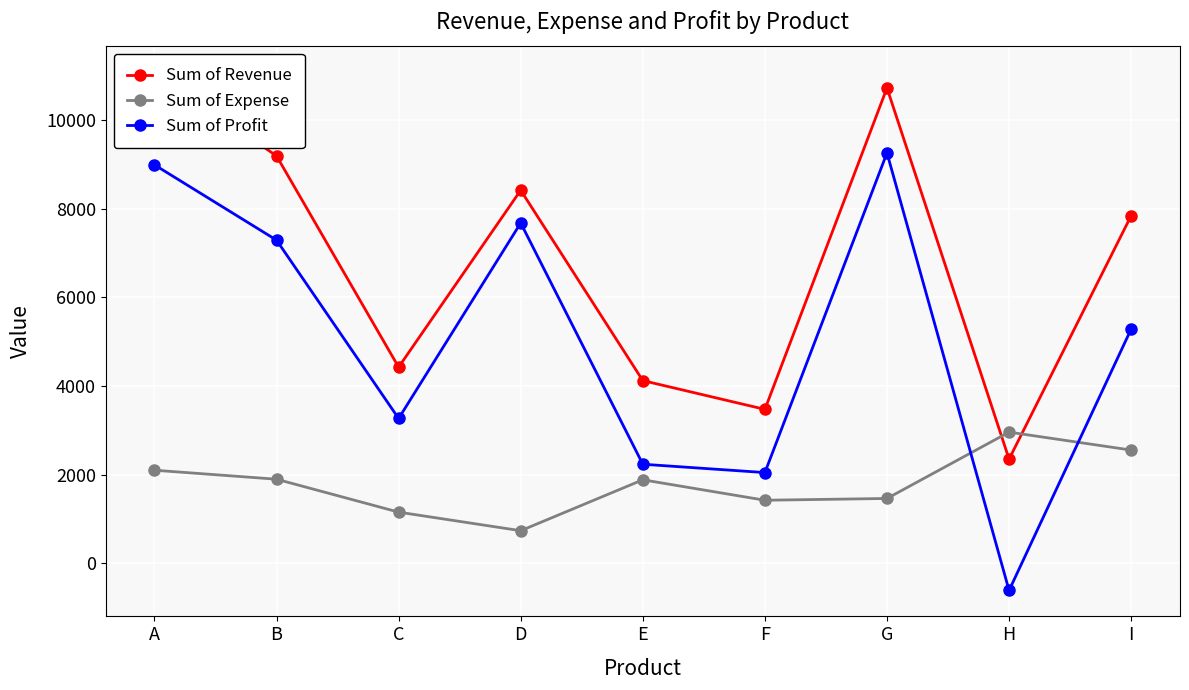

True or false: Sum of Profit and Sum of Revenue intersect in this chart.

False